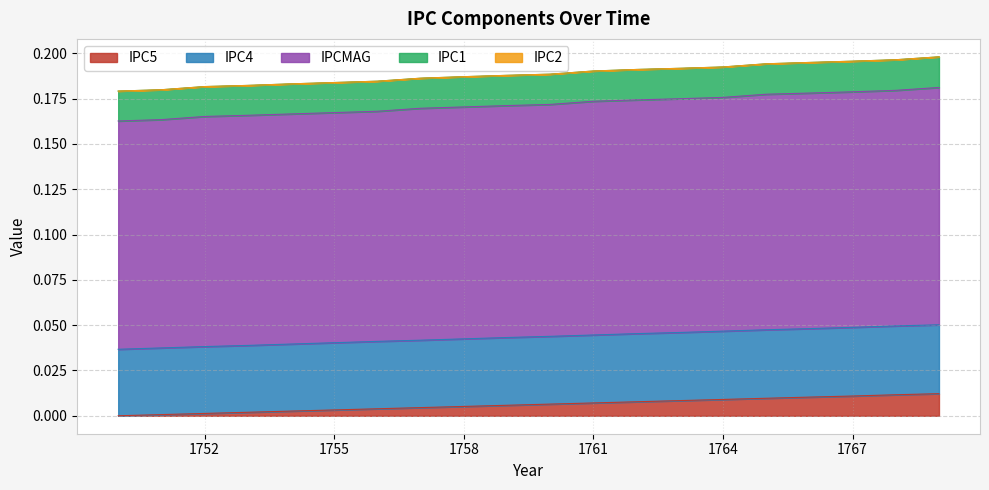

What is the maximum value shown in the chart?

0.2